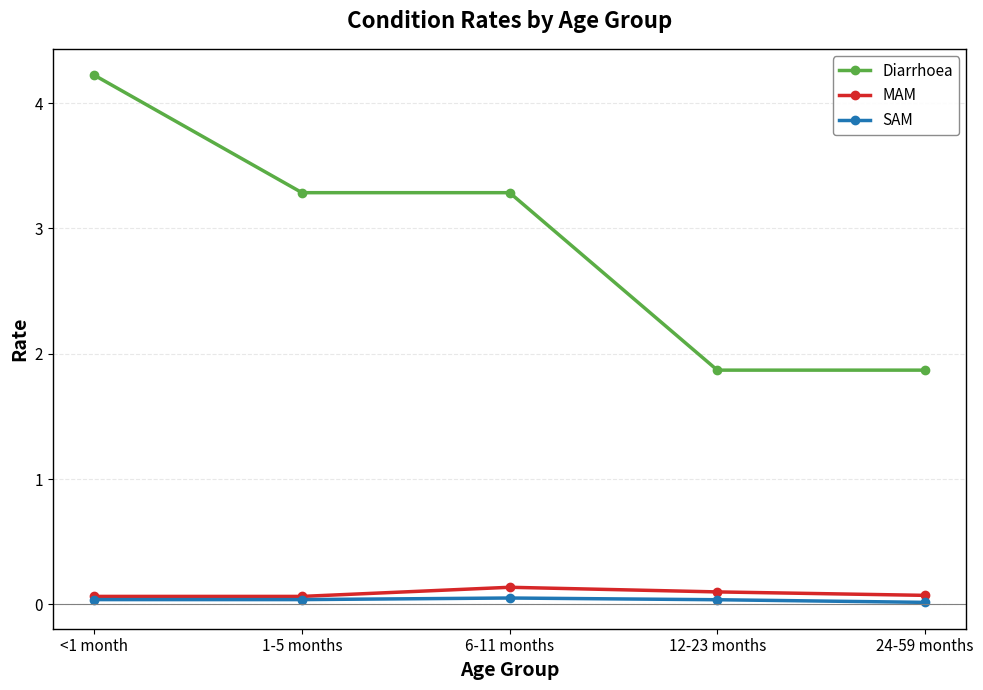

How many SAM values are between 0 and 1?

5